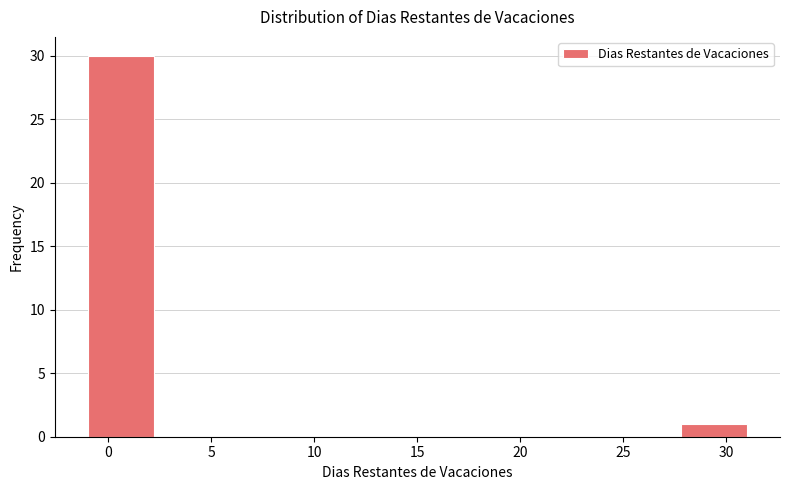

Reading left to right, transcribe this chart: for each bar, give the range it covers on the x-axis and its height. Neither the bar edges nor the heights are printed on the chart, so give them approximately, as read against the axes.

-1.0 to 2.2: 30
2.2 to 5.4: 0
5.4 to 8.6: 0
8.6 to 11.8: 0
11.8 to 15.0: 0
15.0 to 18.2: 0
18.2 to 21.4: 0
21.4 to 24.6: 0
24.6 to 27.8: 0
27.8 to 31.0: 1